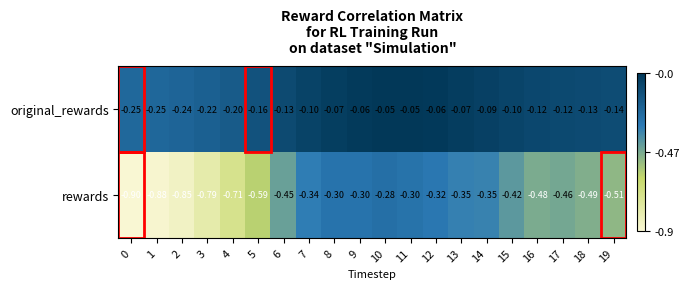

Rank the series by their average value, from highest to lowest.

original_rewards, rewards